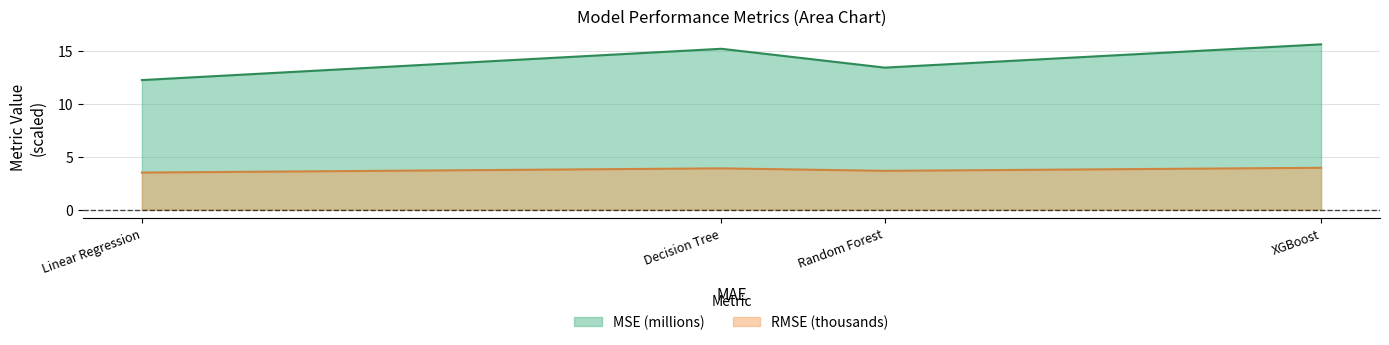

Reading right to left, extract all data points from this chart.

MSE: 15.6	13.4	15.2	12.3
RMSE: 4.0	3.7	3.9	3.5